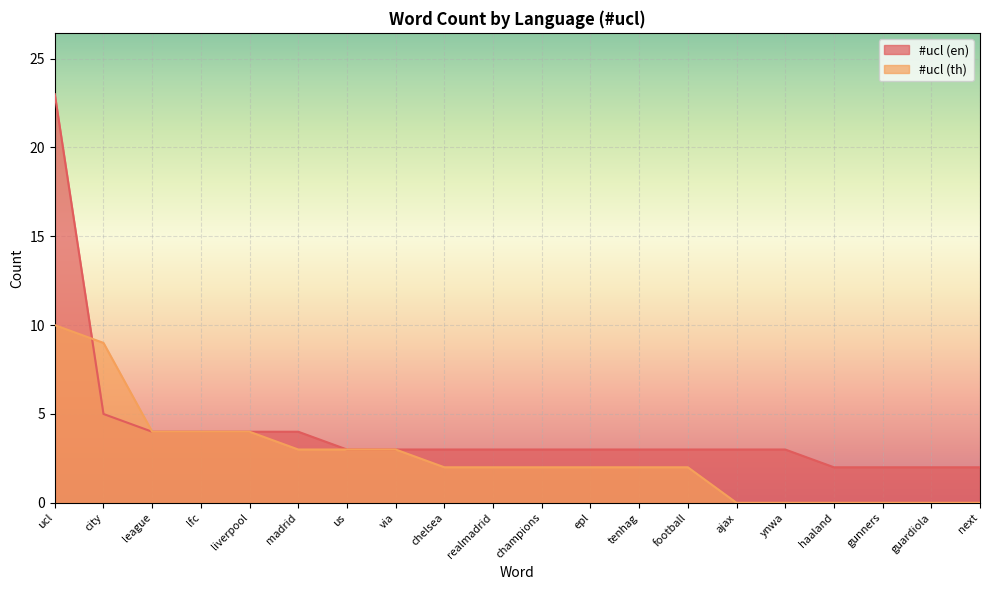

The #ucl (th) series shows 1 at tenhag. True or false?

False